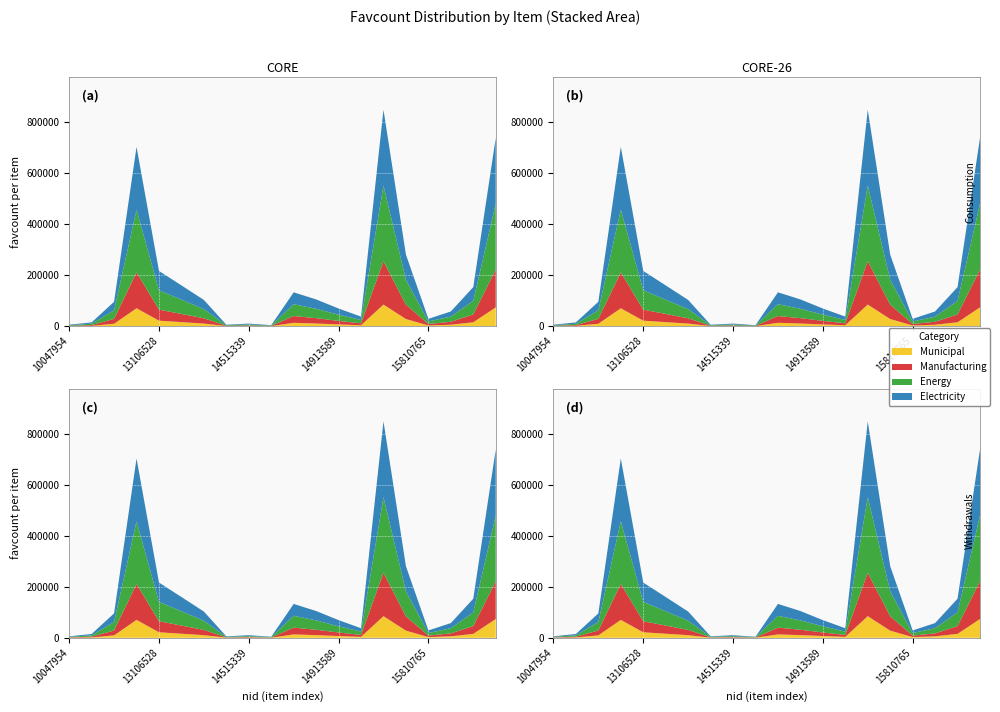

Reading left to right, transcribe all the data shown in this chart.

5804	14850	95656	703134	216638	159948	102940	5690	10168	3962	132824	105008	69304	37498	848730	280682	28784	57738	153286	738104